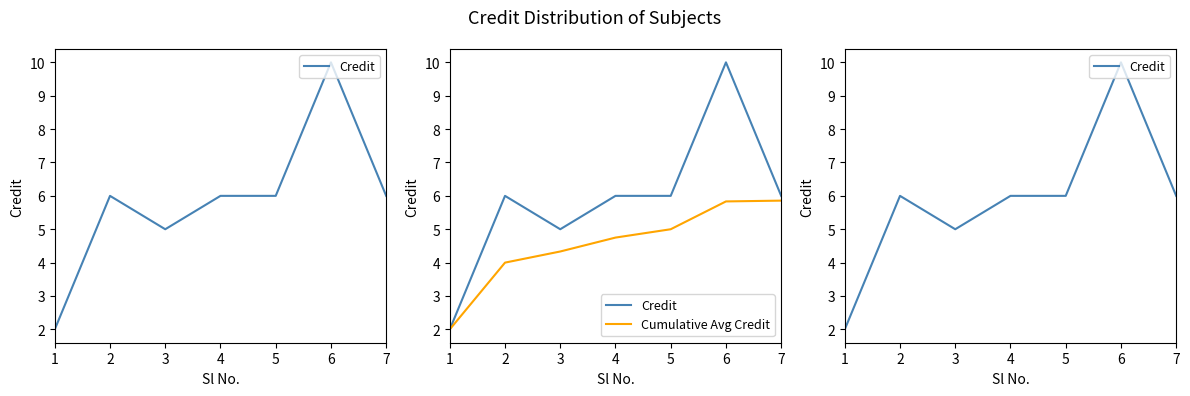

Reading left to right, list all the values displayed in this chart.

Credit: 2.0	6.0	5.0	6.0	6.0	10.0	6.0
Cumulative Avg Credit: 2.0	4.0	4.3	4.8	5.0	5.8	5.9